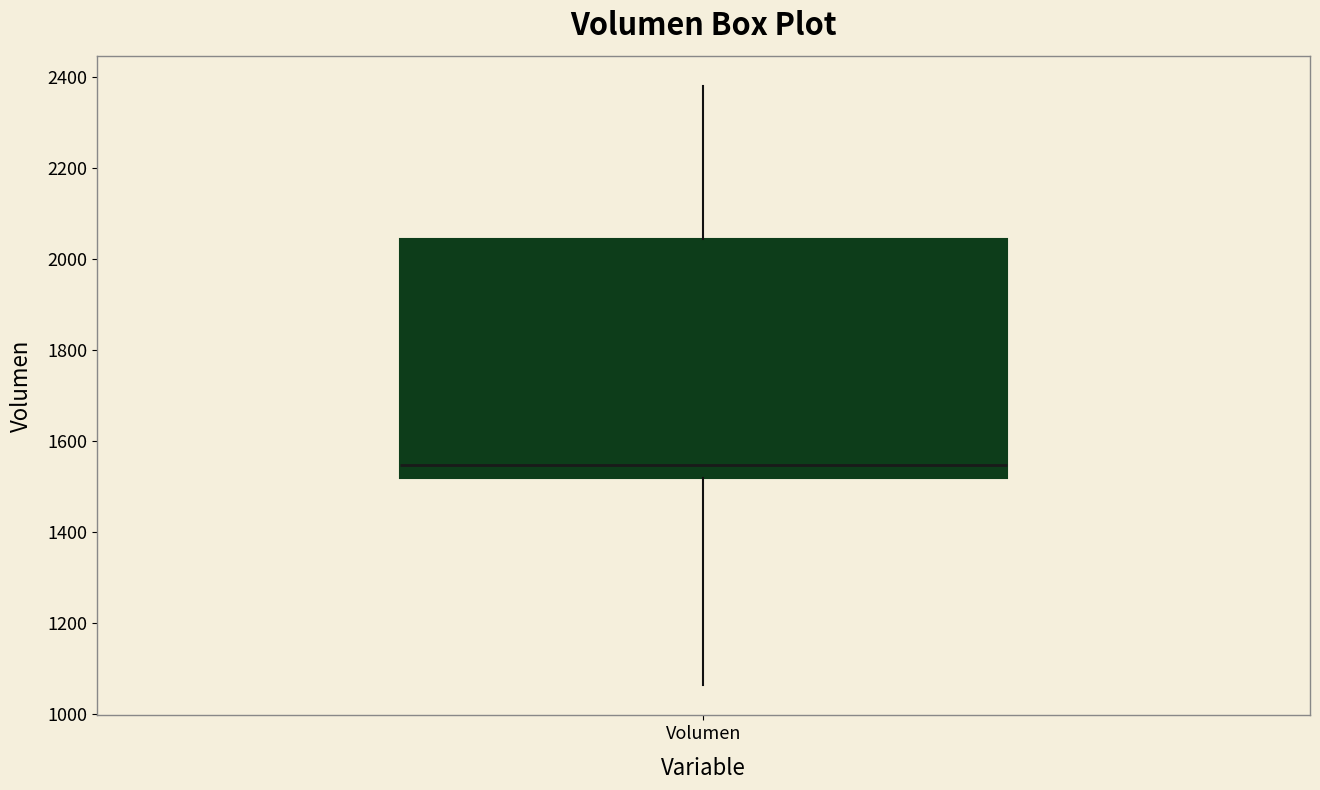

Transcribe this box plot: give where the median line is, the range the box spans, and where the two whiskers end, as read against the y-axis. The values are not printed on the chart, so give them approximately, as read against the axis.

median 1540, box 1520 to 2040, whiskers 1060 to 2380